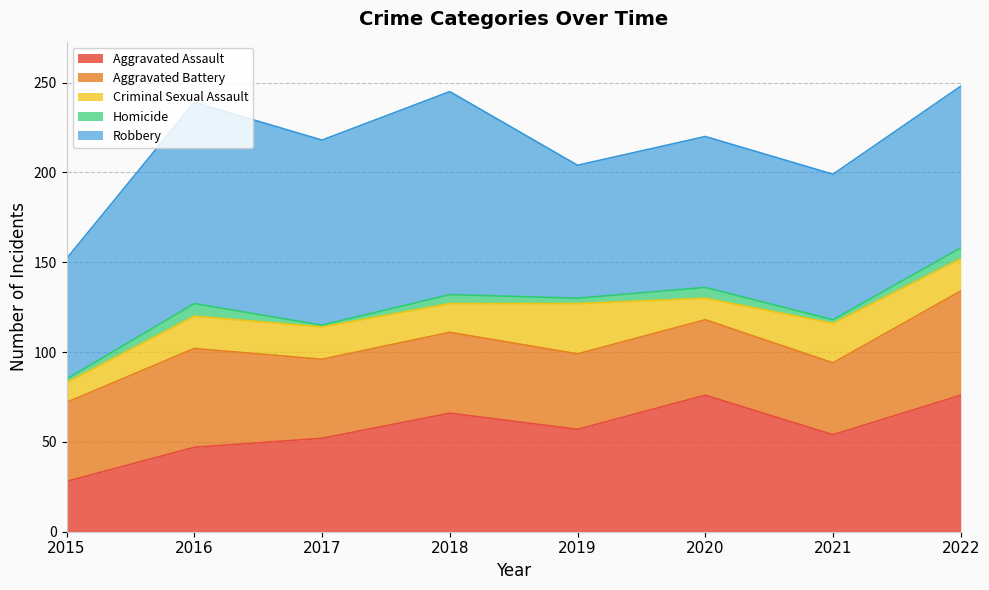

How many interior local peaks does the Criminal Sexual Assault series have?

2